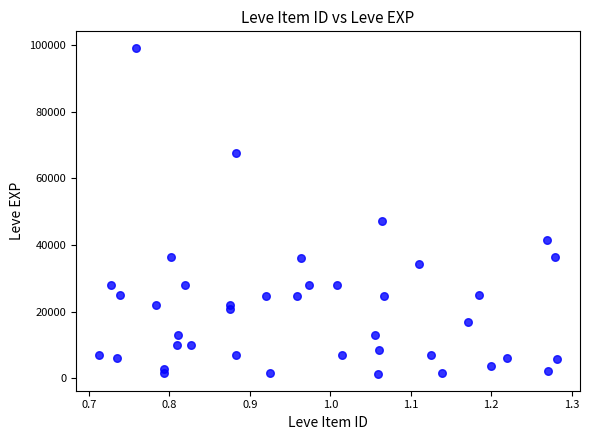

What Y value in the scatter plot is closest to 50190?

47200